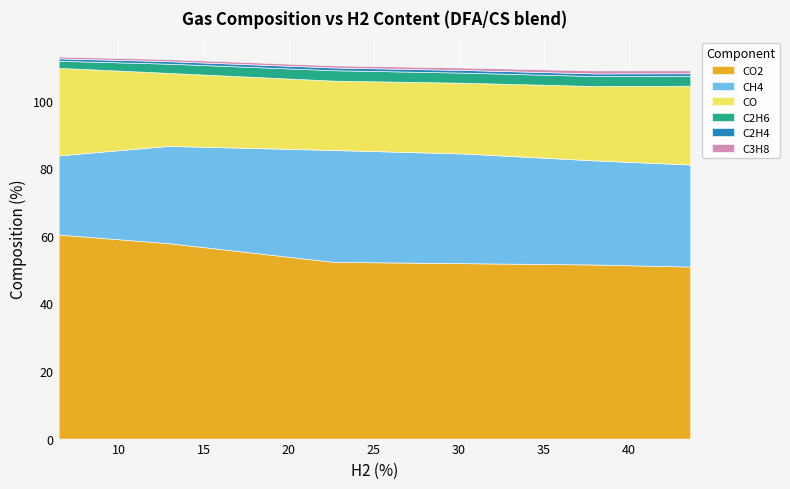

The value of CO at 5 is 37.5. True or false?

False